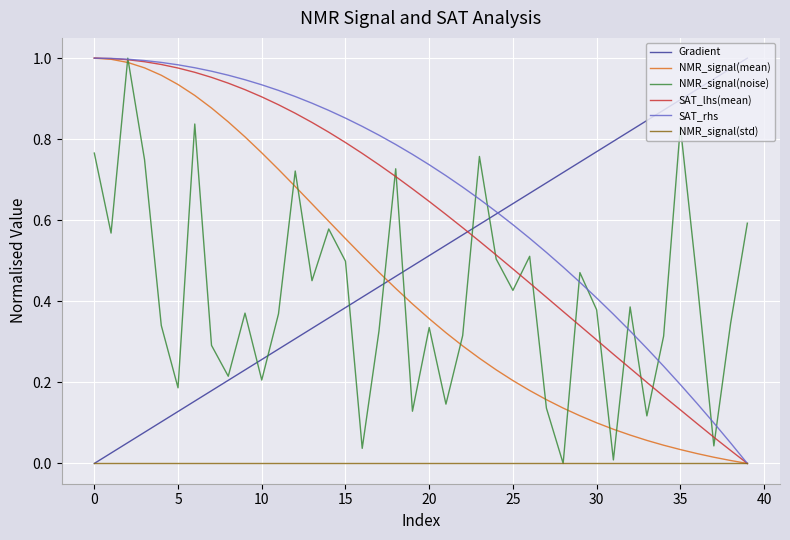

True or false: Gradient and NMR_signal(mean) cross at least once.

True